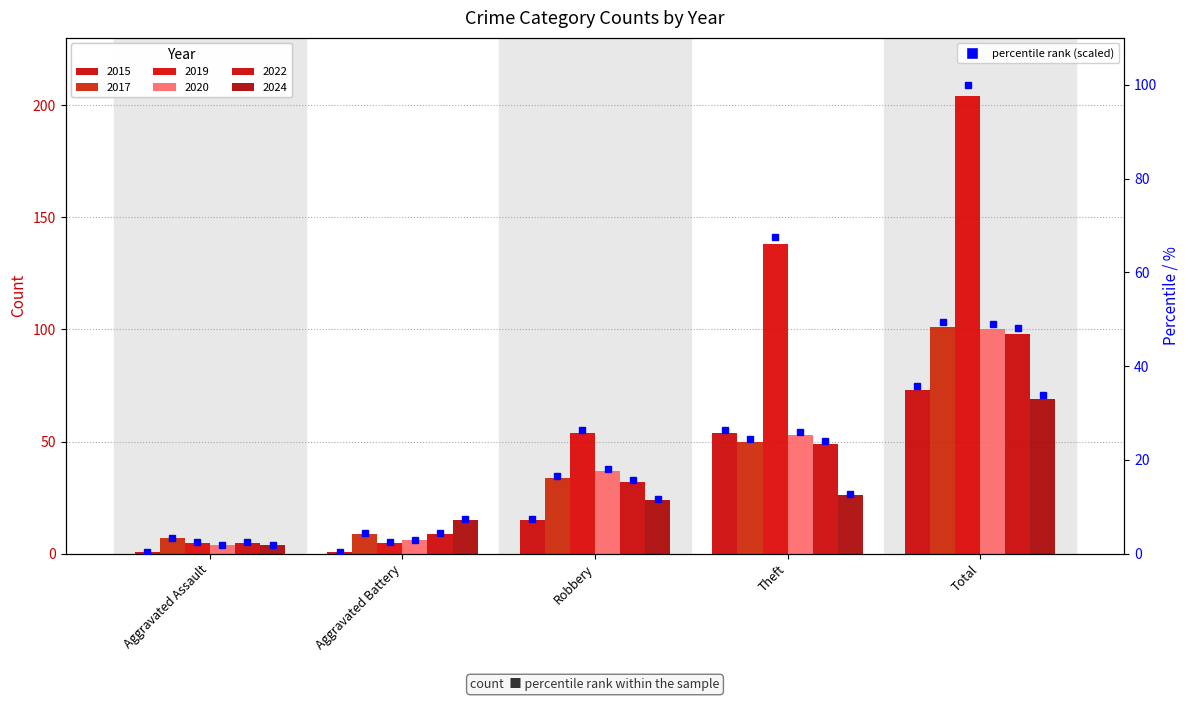

What is the sum of the 2020 % values at Aggravated Battery and Robbery?

21.1